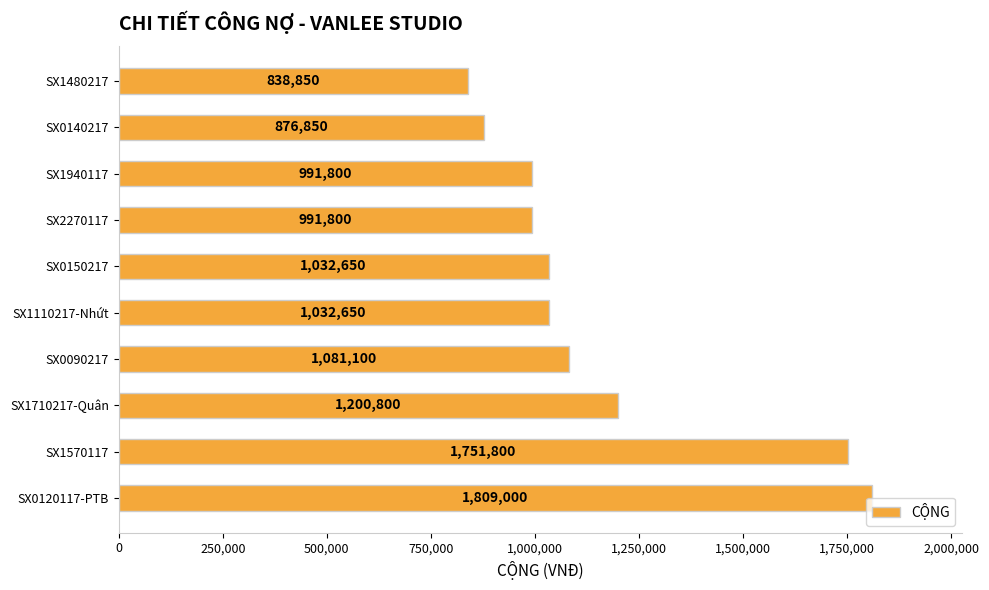

Where is the data nearest to the value 1323925?

SX1710217-Quân